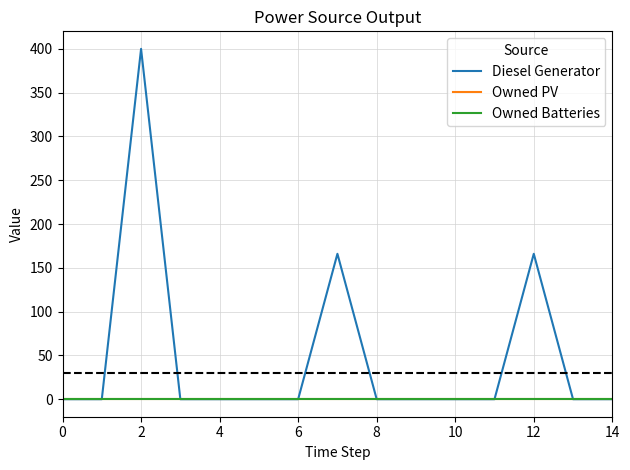

Is this an area chart (filled region under the line)?

No